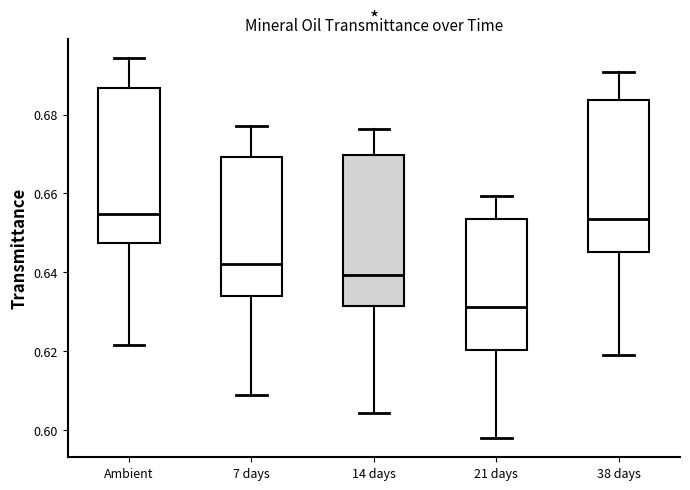

Which box's median line is the lowest?

21 days